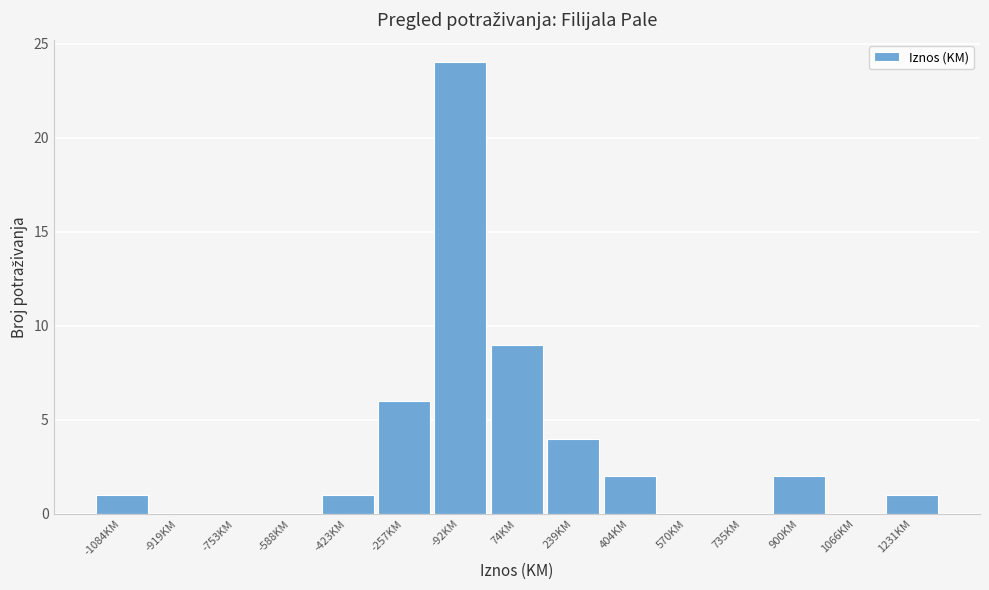

Reading left to right, transcribe all the data shown in this chart.

-1084KM=1	-919KM=0	-753KM=0	-588KM=0	-423KM=1	-257KM=6	-92KM=24	74KM=9	239KM=4	404KM=2	570KM=0	735KM=0	900KM=2	1066KM=0	1231KM=1